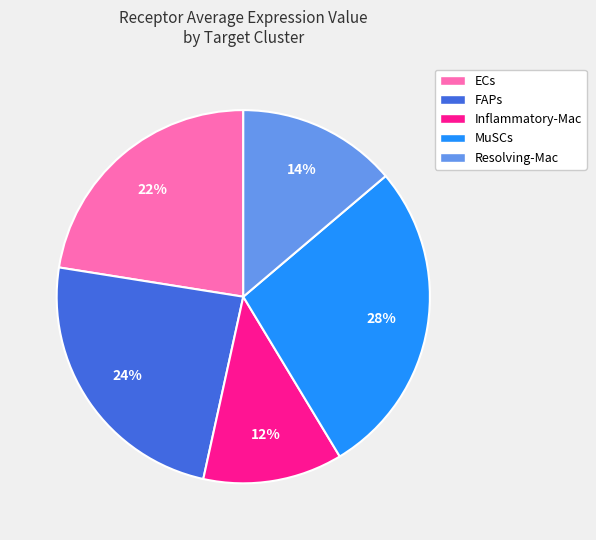

How many slices are in this pie chart?

5